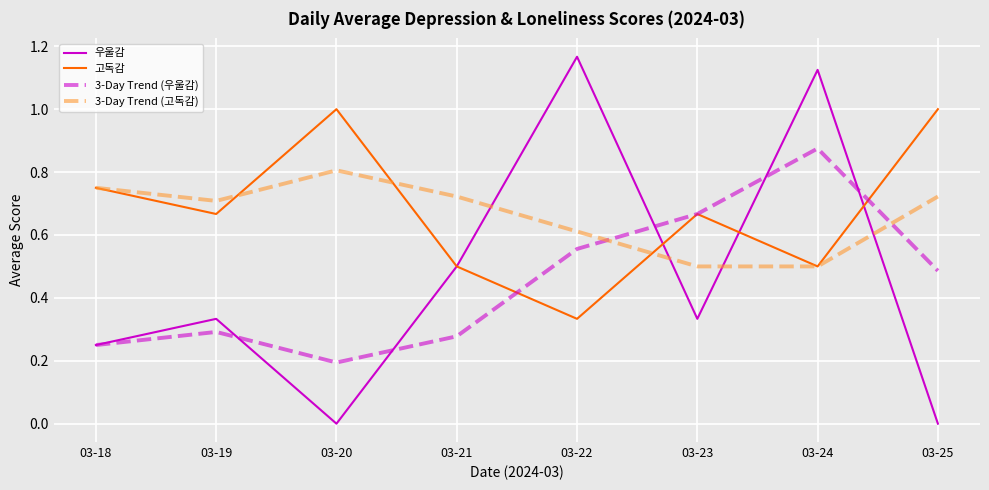

Which category has the lowest value in the 3-Day Trend (우울감) series?

03-20